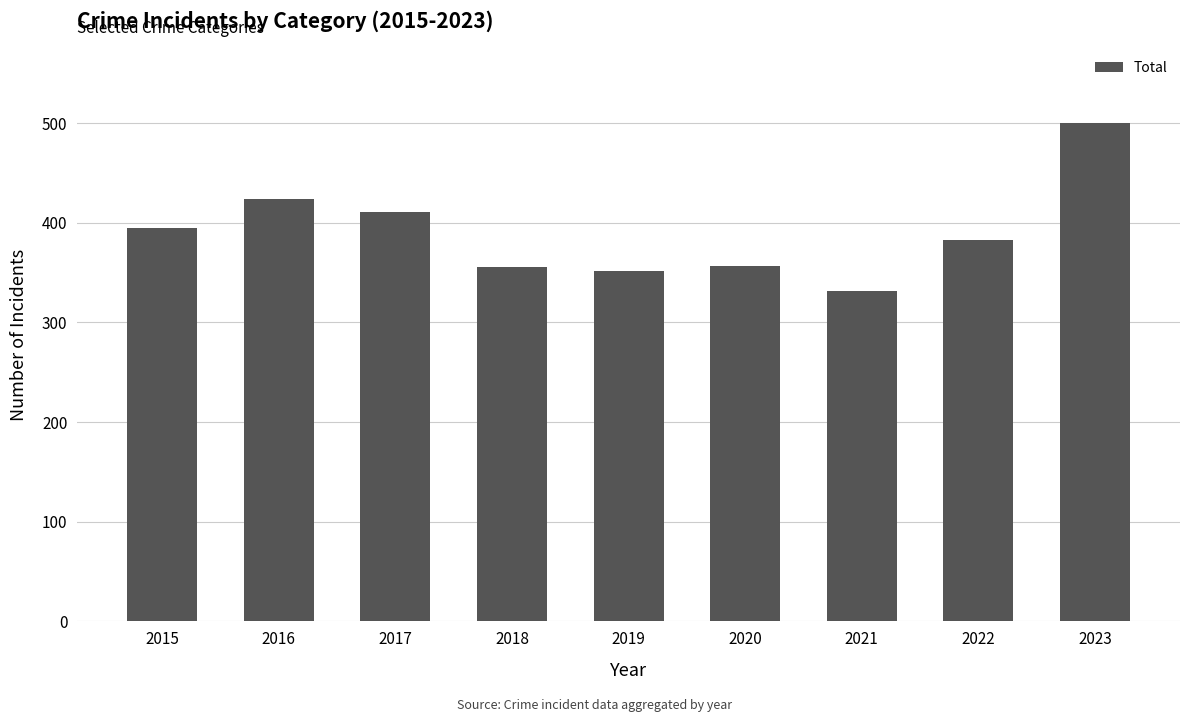

What is the difference between the values at 2018 and 2021?

25